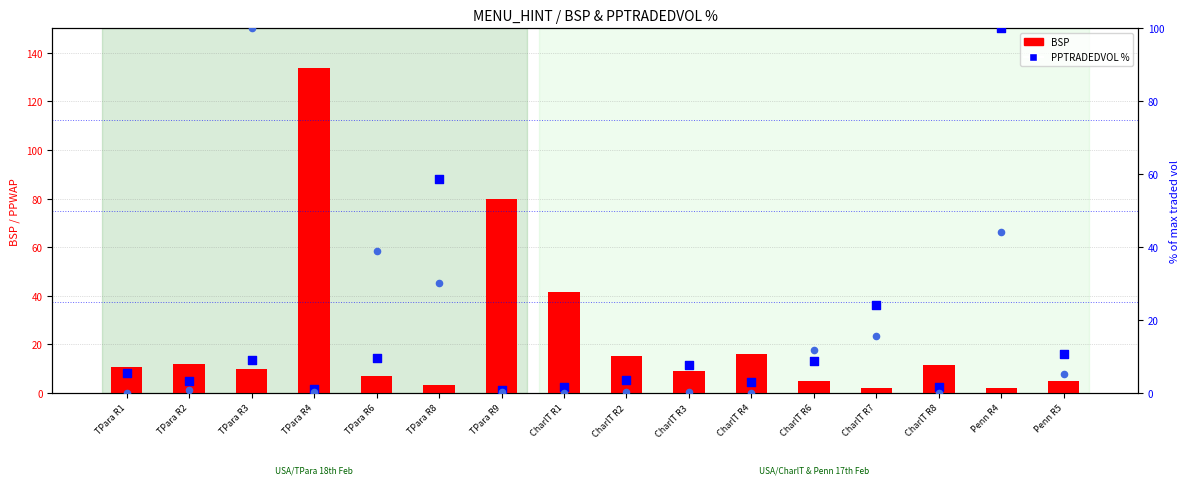

At how many categories does at least one series exceed 17?

8